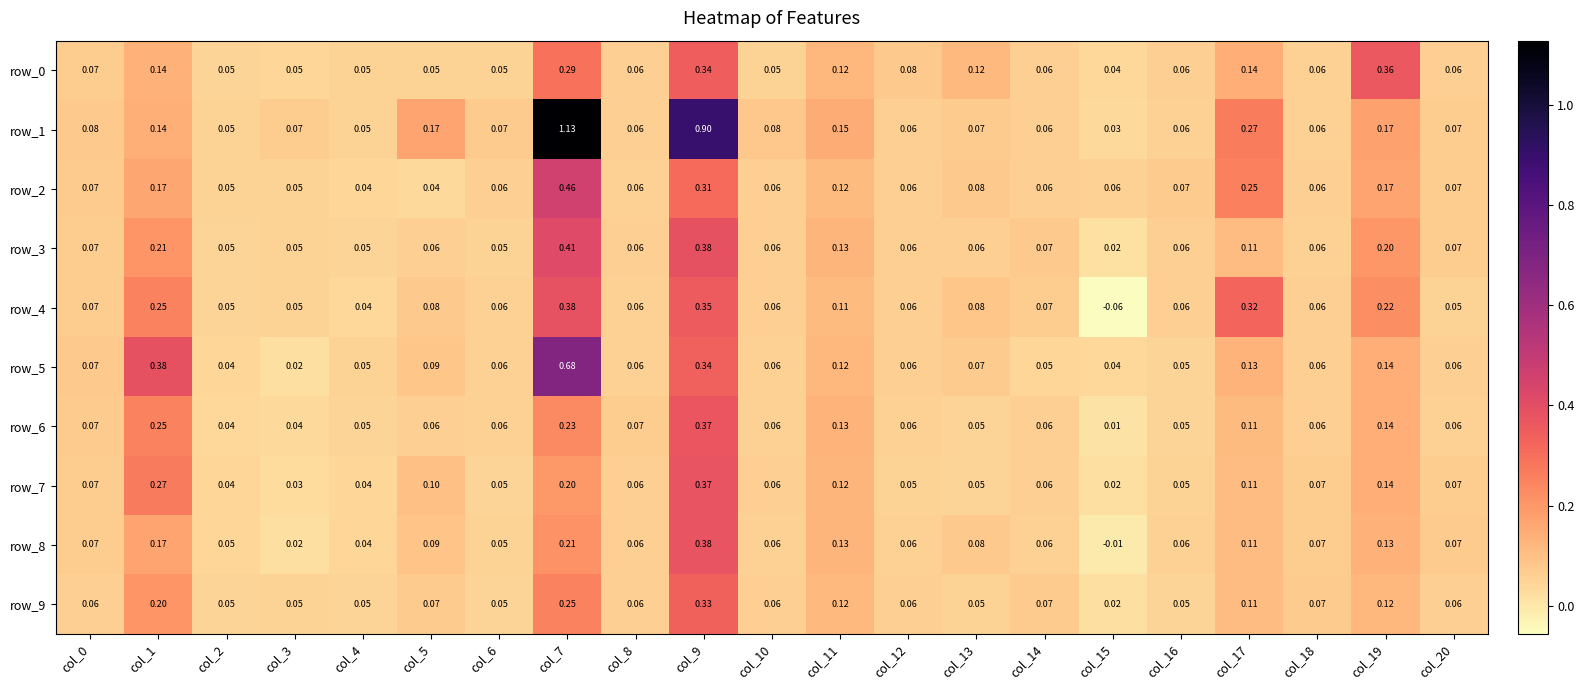

How many categories are shown in the chart?

21